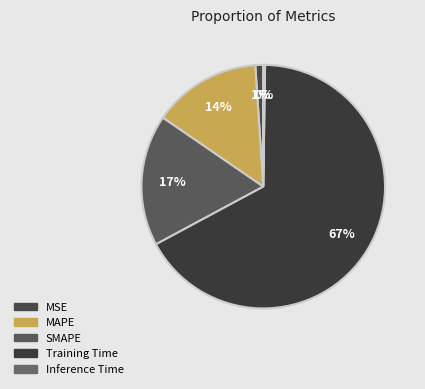

Count the number of slices in the pie.

5